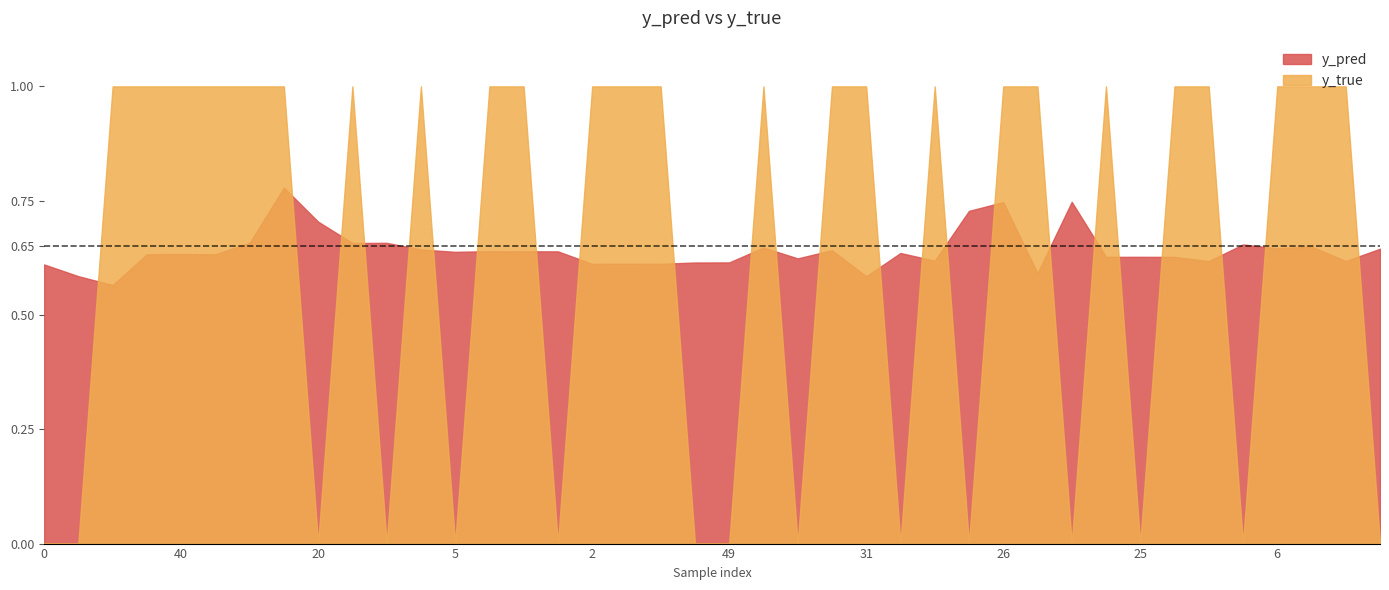

Between 44 and 27, which series saw the biggest shift?

y_pred